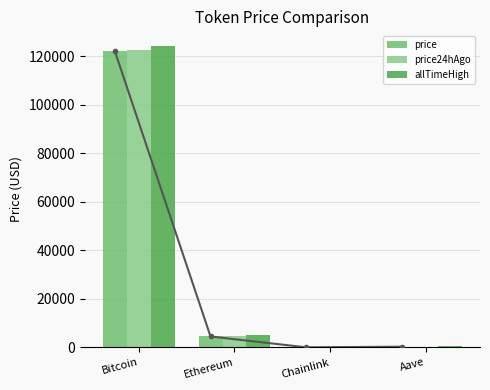

Which series has the largest range (max minus min)?

allTimeHigh